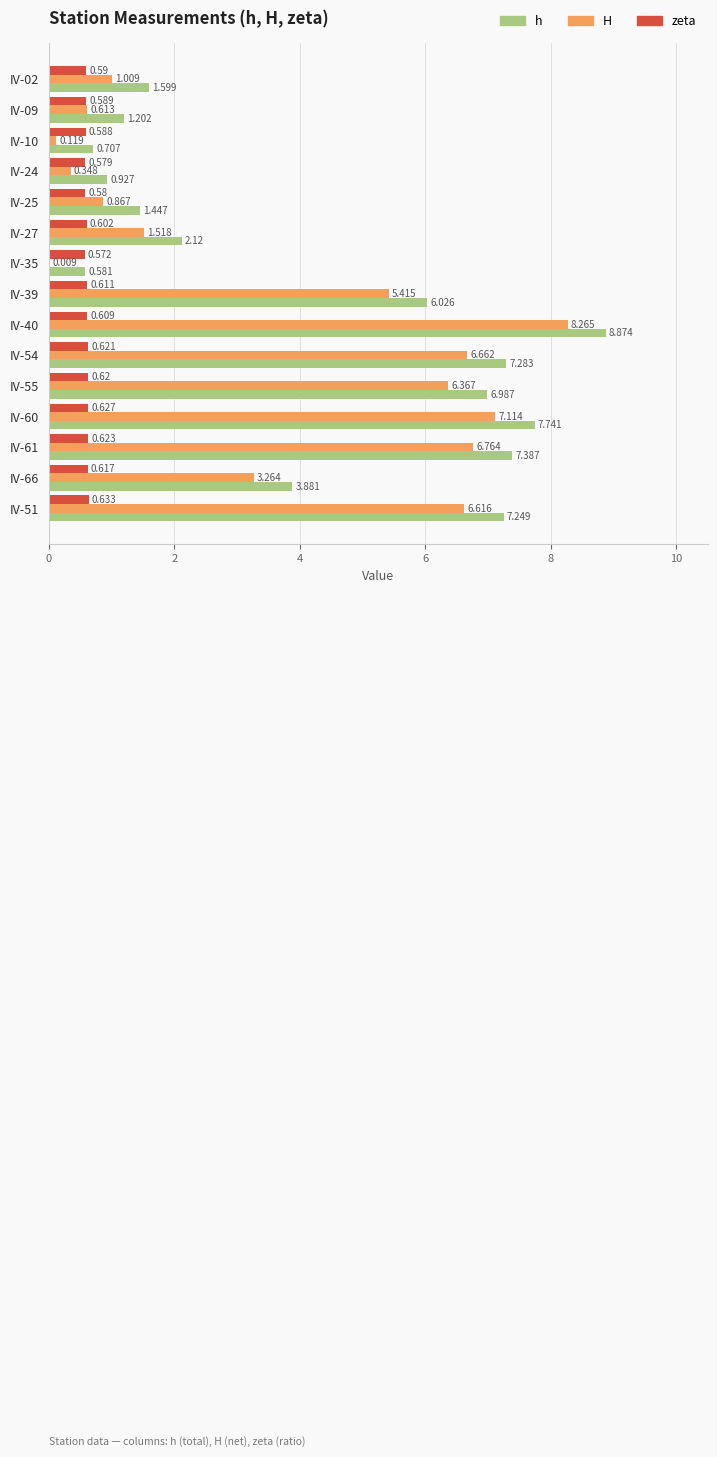

At which category is the sum across all series the highest?

IV-40